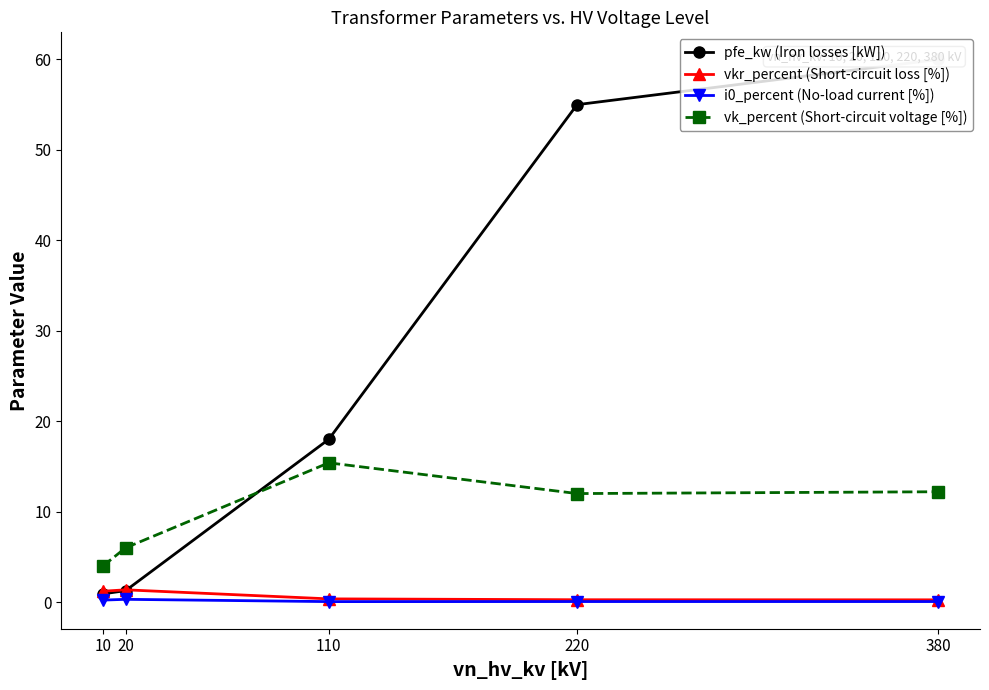

What is the total value across all series at 110?

33.8